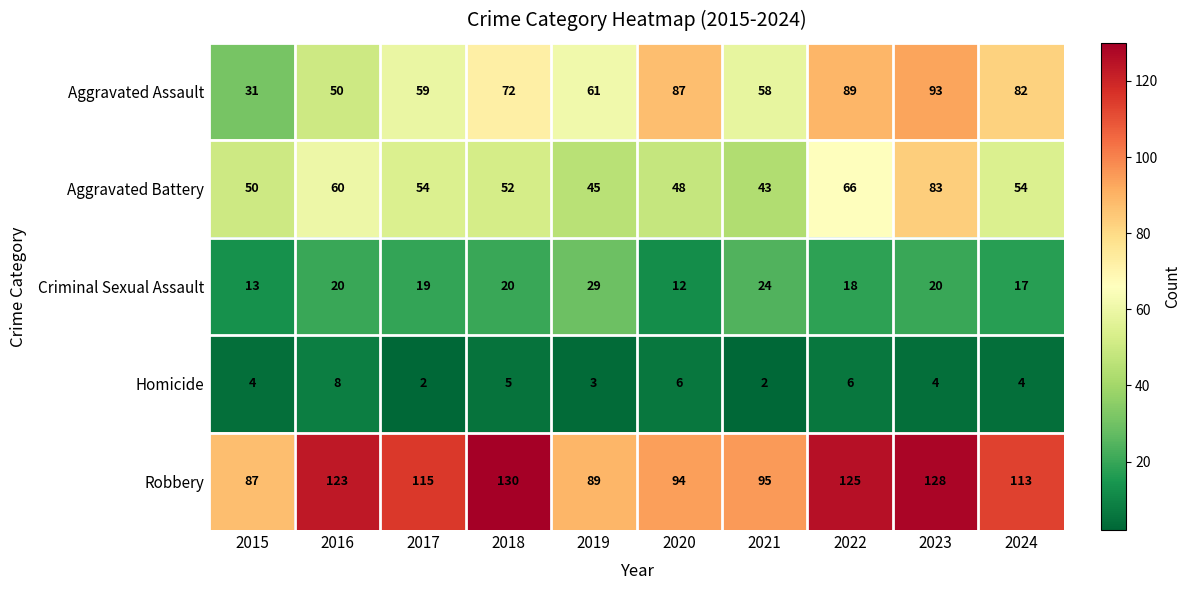

At which label does Aggravated Battery first exceed 54?

2016